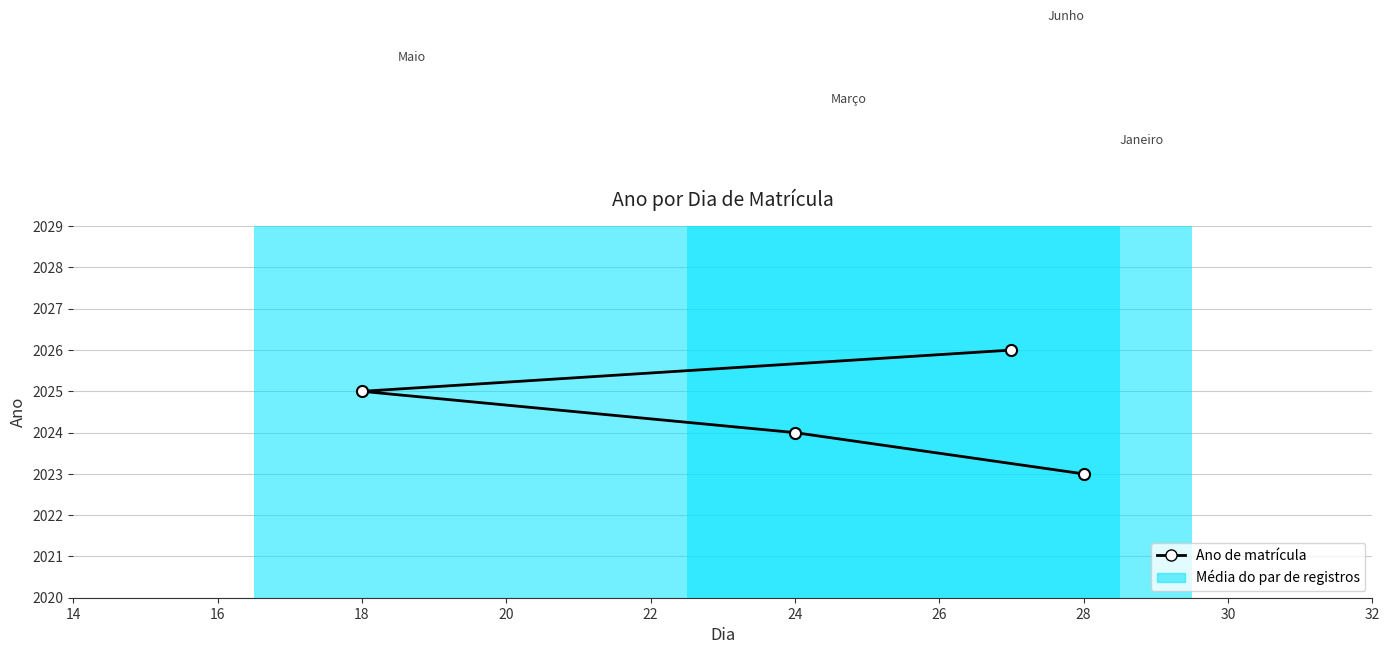

What is the difference between the maximum and minimum values?

3